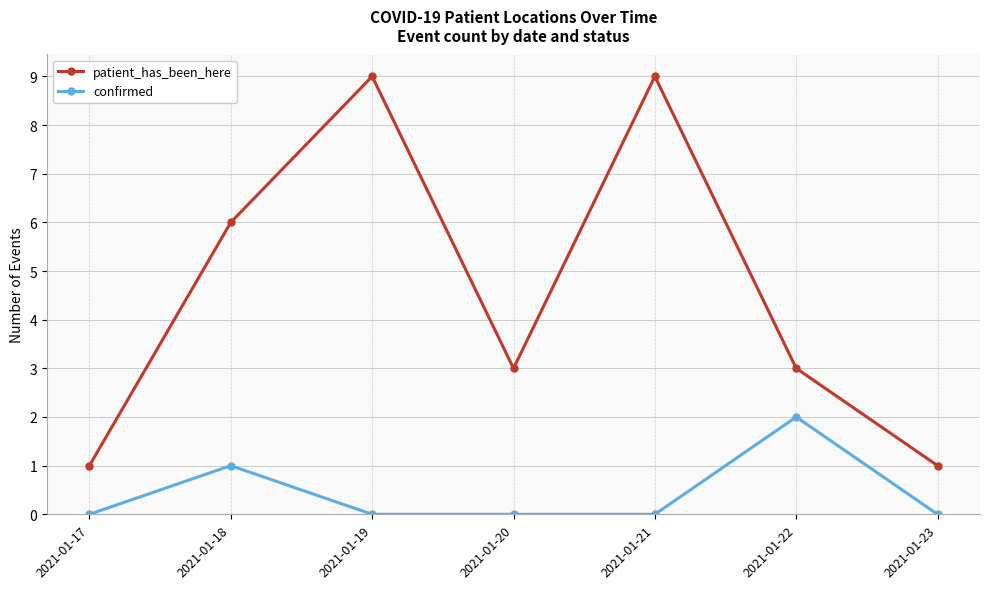

The value of confirmed at 2021-01-20 is 1. True or false?

False